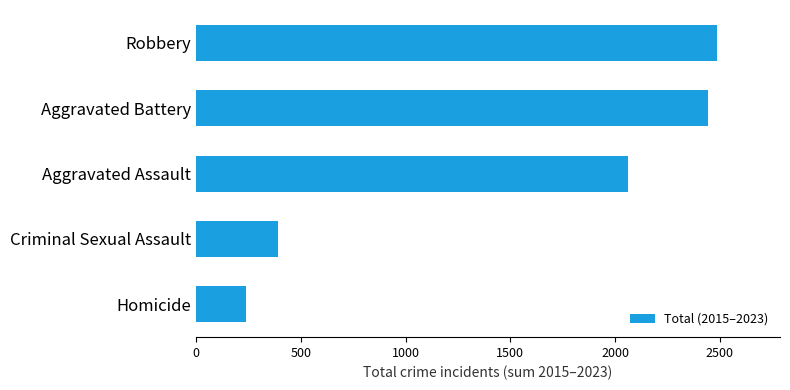

Rank the categories by value from lowest to highest.

Homicide, Criminal Sexual Assault, Aggravated Assault, Aggravated Battery, Robbery